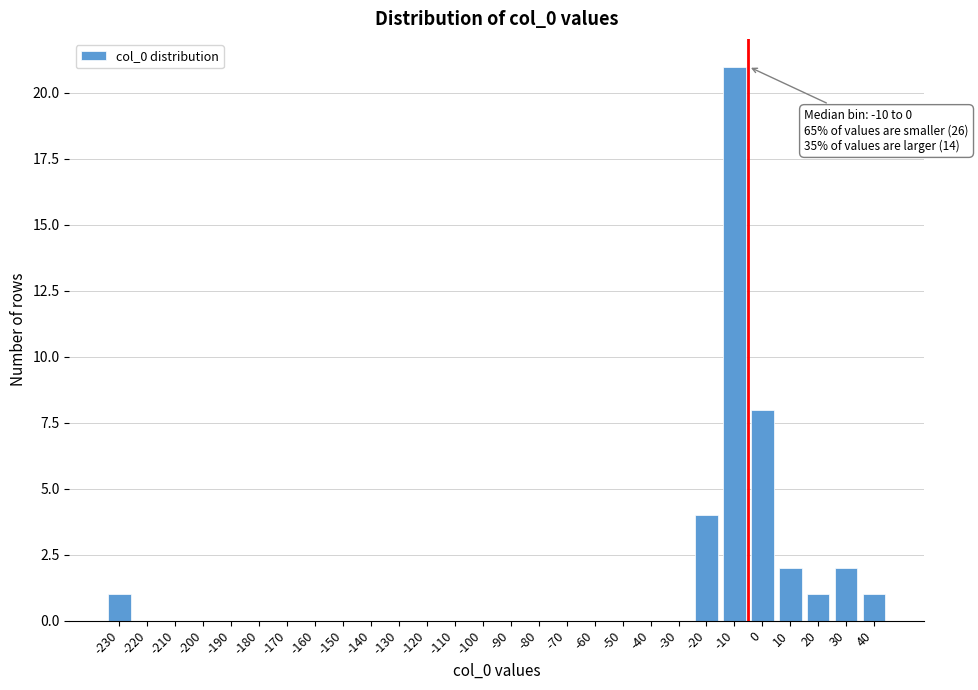

Reading right to left, list all the values displayed in this chart.

40=1	30=2	20=1	10=2	0=8	-10=21	-20=4	-30=0	-40=0	-50=0	-60=0	-70=0	-80=0	-90=0	-100=0	-110=0	-120=0	-130=0	-140=0	-150=0	-160=0	-170=0	-180=0	-190=0	-200=0	-210=0	-220=0	-230=1